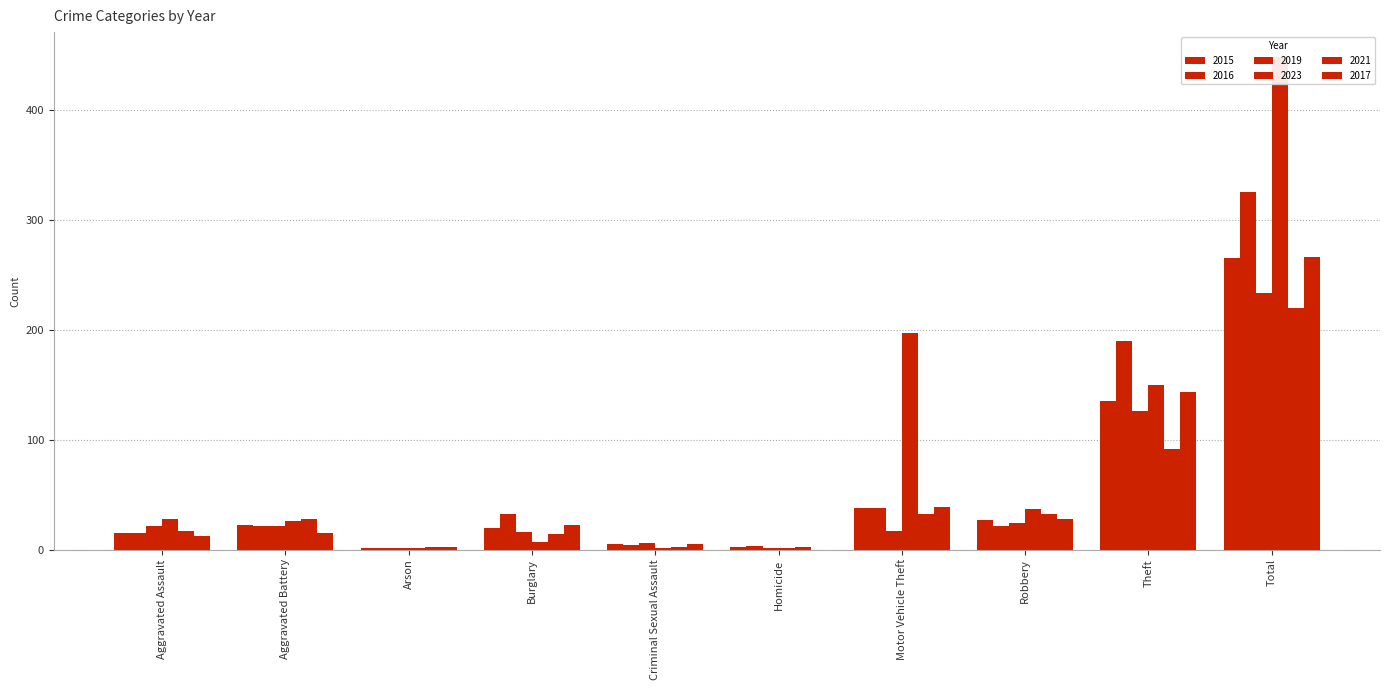

What is the label of the 3rd bar from the right?

Robbery